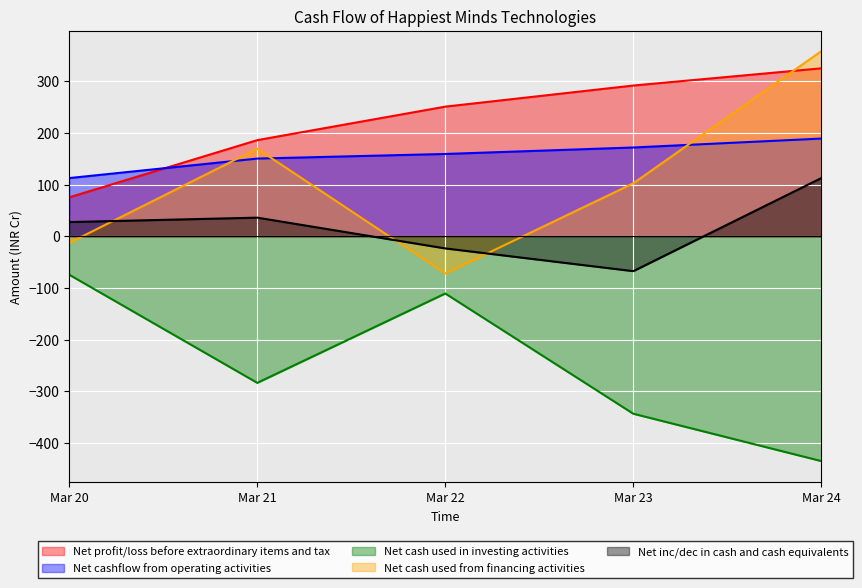

What is the sum of the Net inc/dec in cash and cash equivalents values at Mar 22 and Mar 24?

89.1